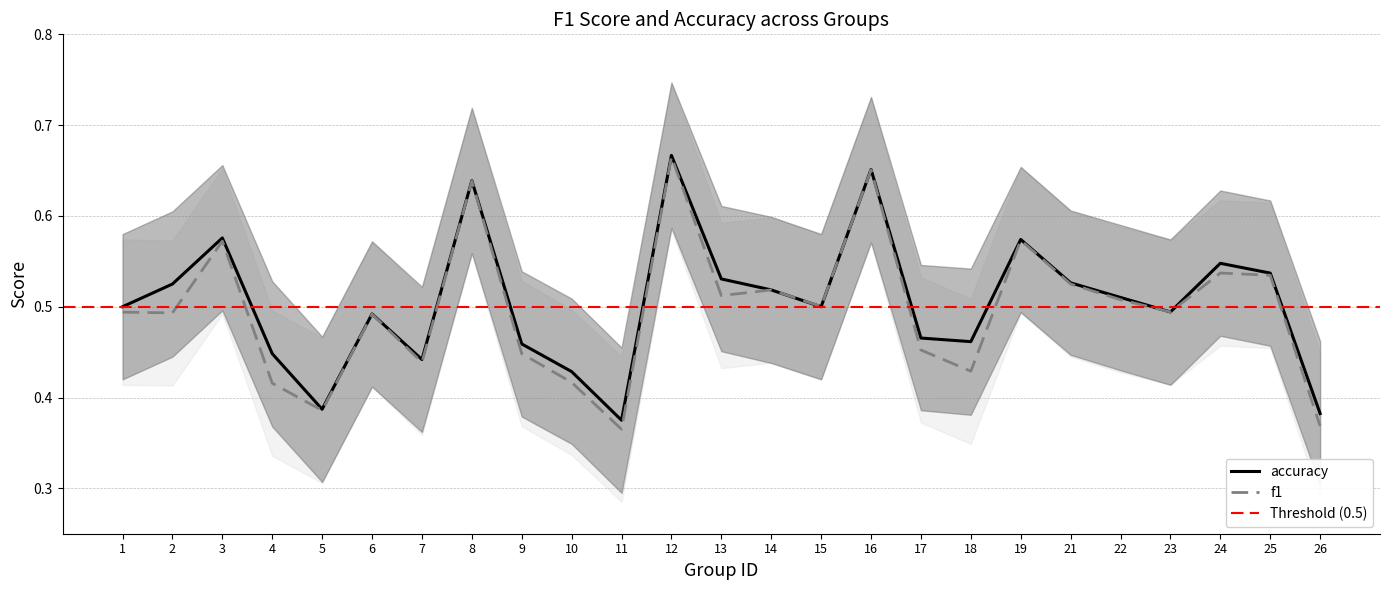

The value of accuracy at 22 is 0.8. True or false?

False